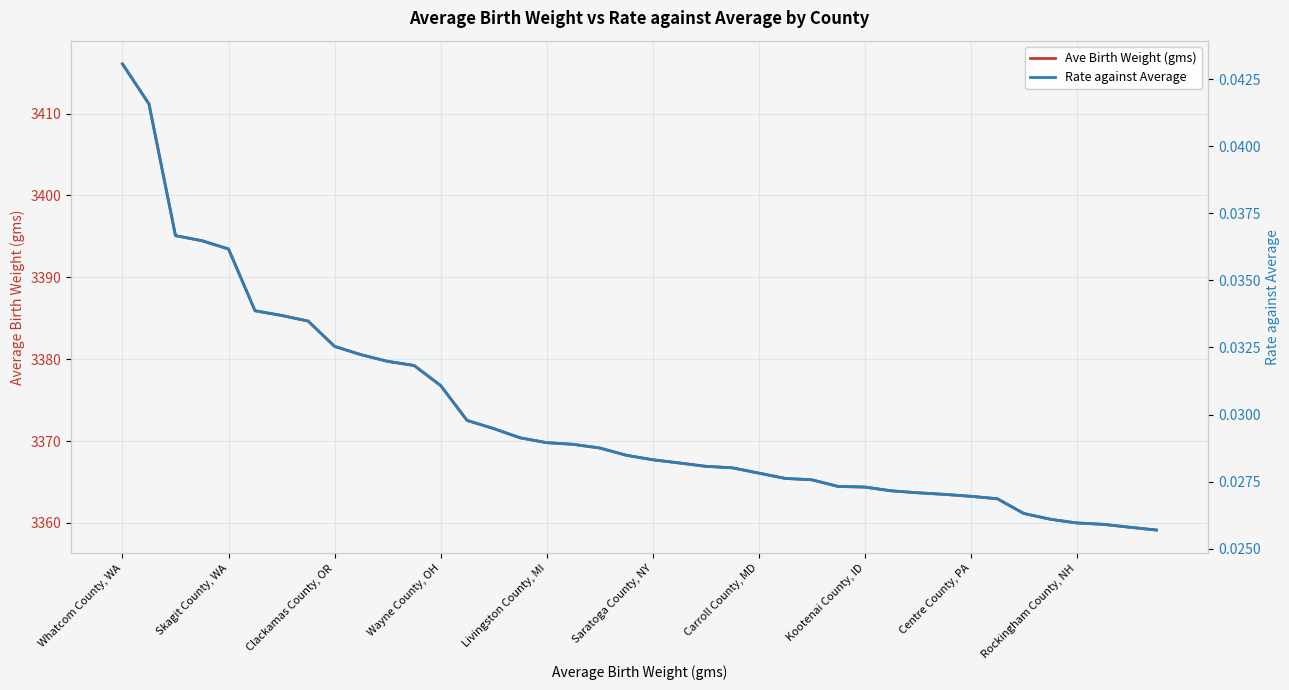

At which label does Rate against Average reach its peak?

Whatcom County, WA